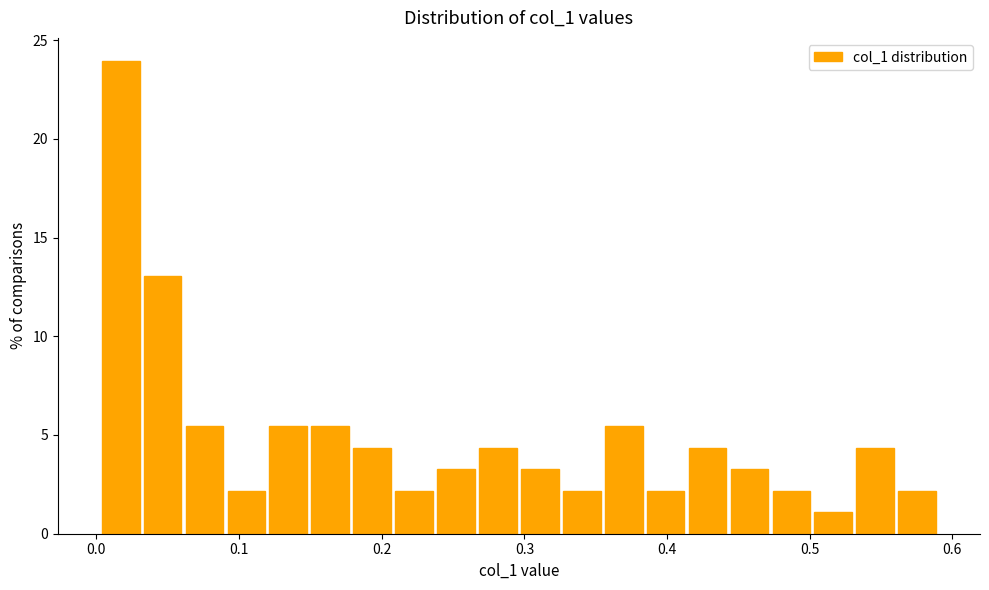

Around what value on the x-axis is the tallest bar? Give the approximate position of its centre, as read against the axis.

0.02